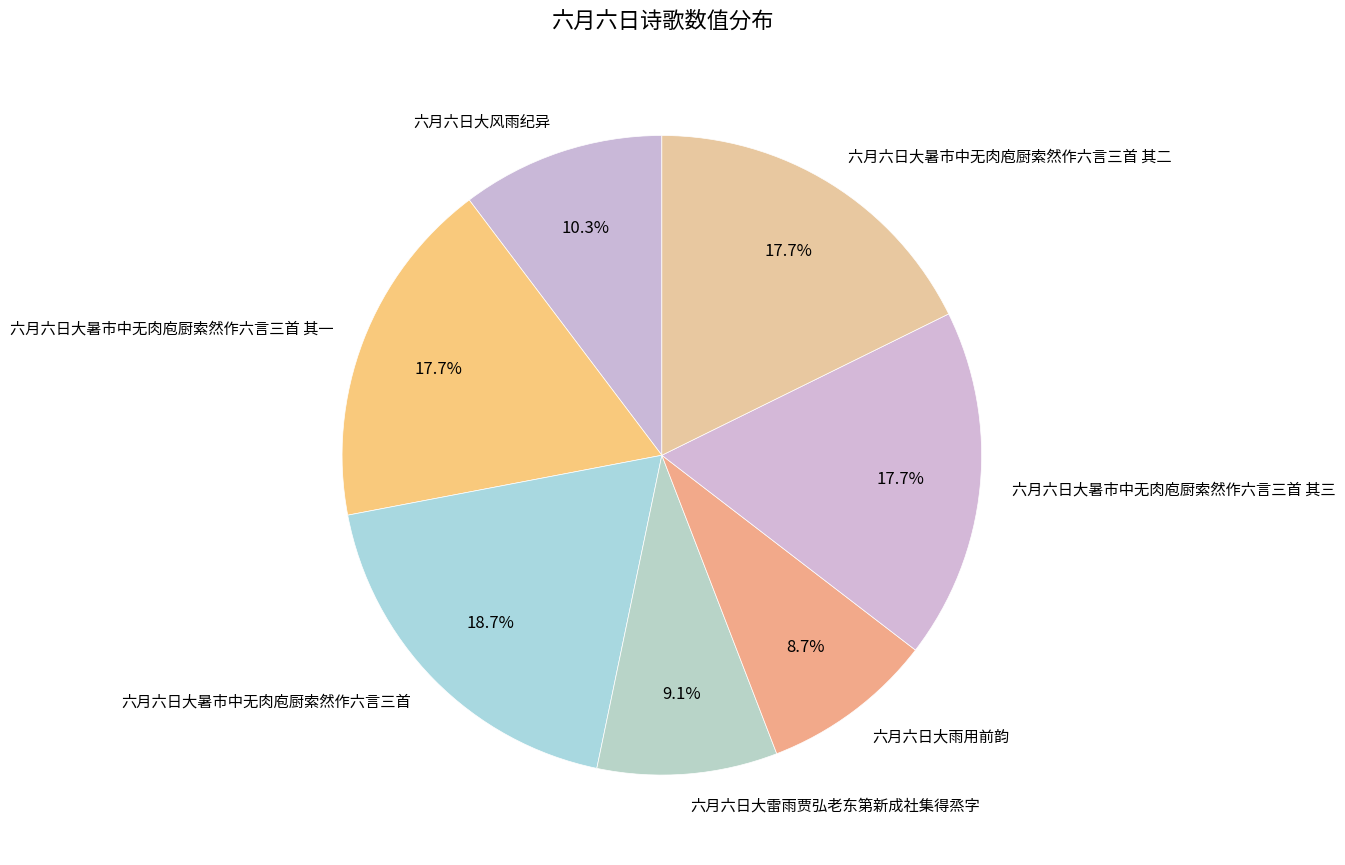

The 六月六日大暑市中无肉庖厨索然作六言三首 其三 slice represents 5% of the pie. True or false?

False